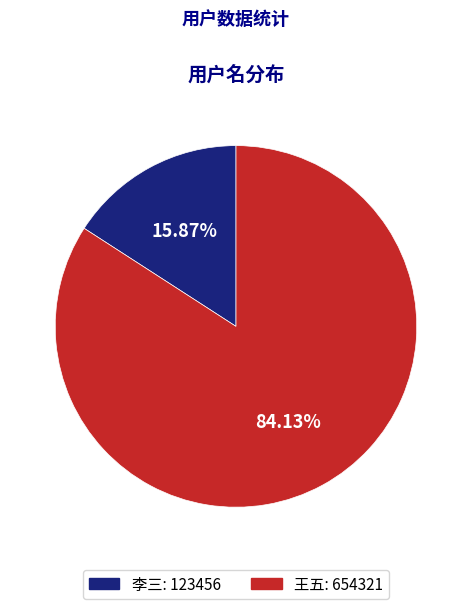

Rank the categories by value from highest to lowest.

王五, 李三